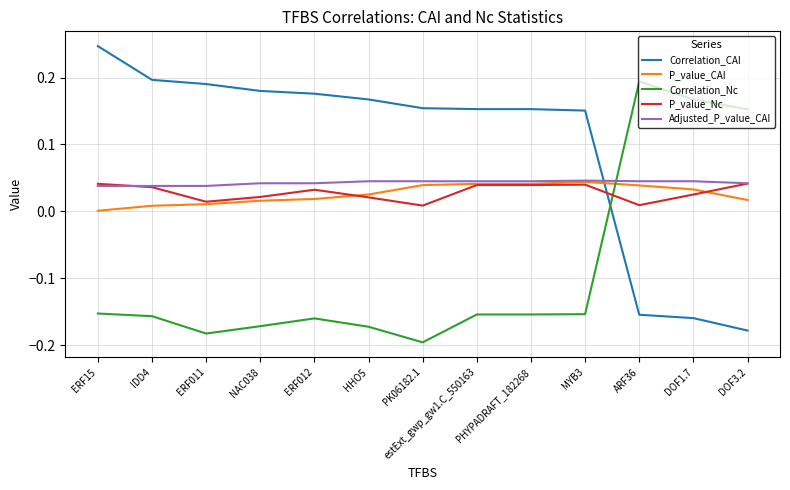

At which category does the chart reach its minimum across all series?

PK06182.1